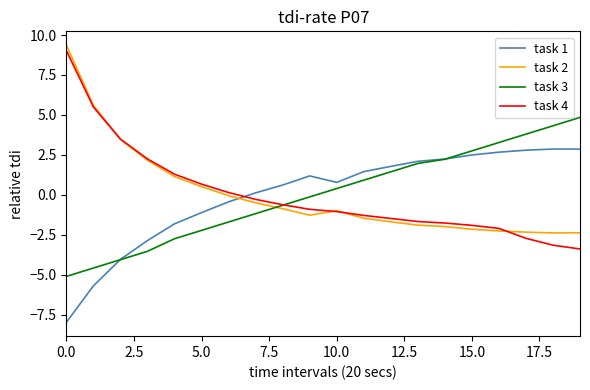

What is the highest value of the task 2 series?

9.4